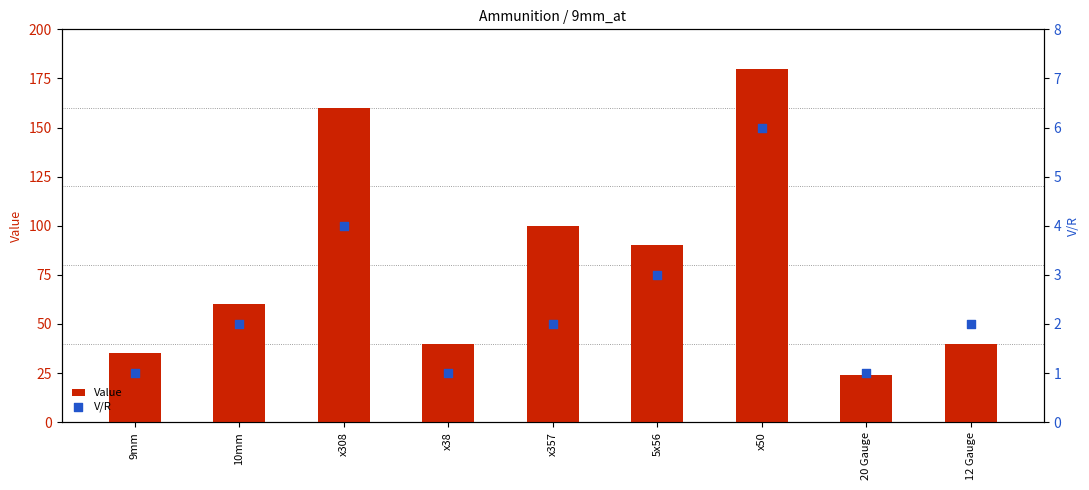

What is the total value across all series at 12 Gauge?

42